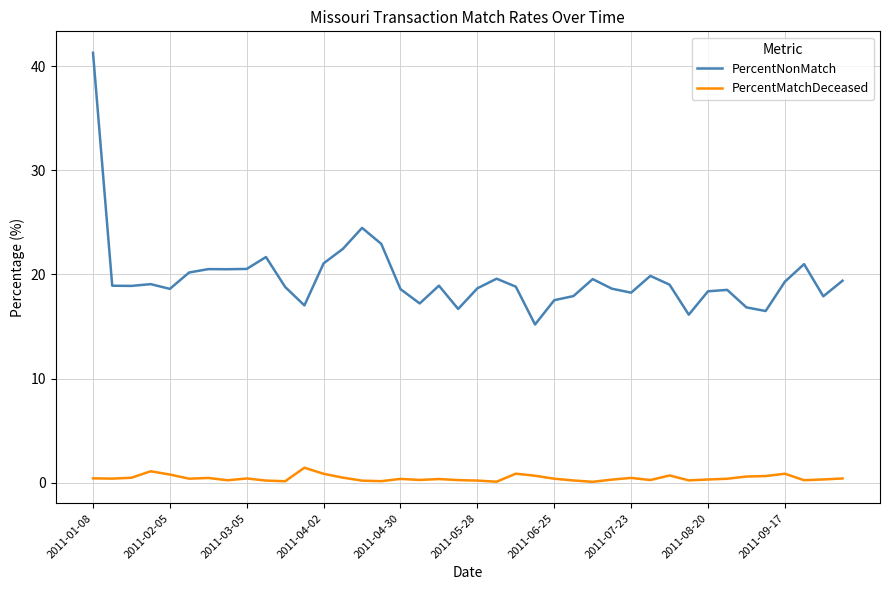

Which series has the largest total across all categories?

PercentNonMatch